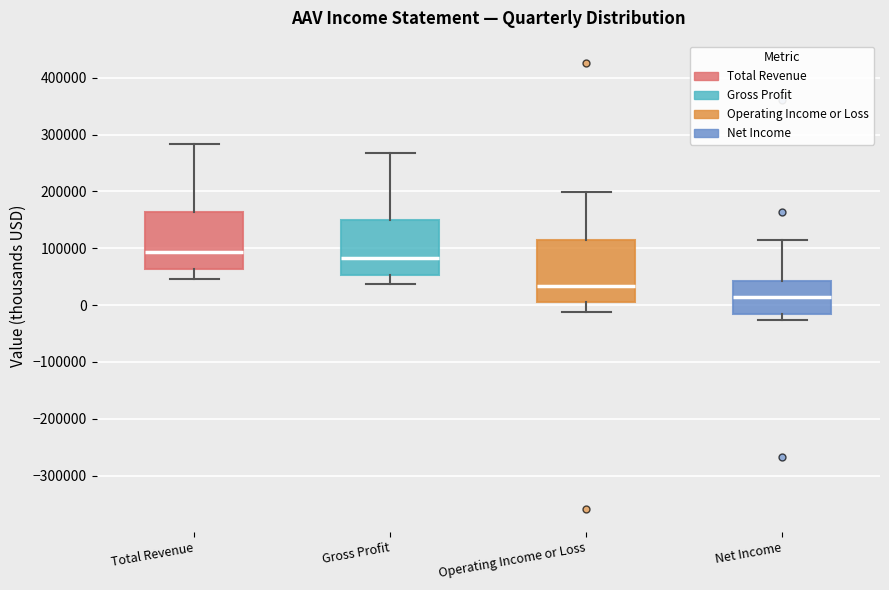

Where does the median line of the box for Operating Income or Loss sit on the y-axis? The values are not printed on the chart, so give them approximately, as read against the axis.

30000